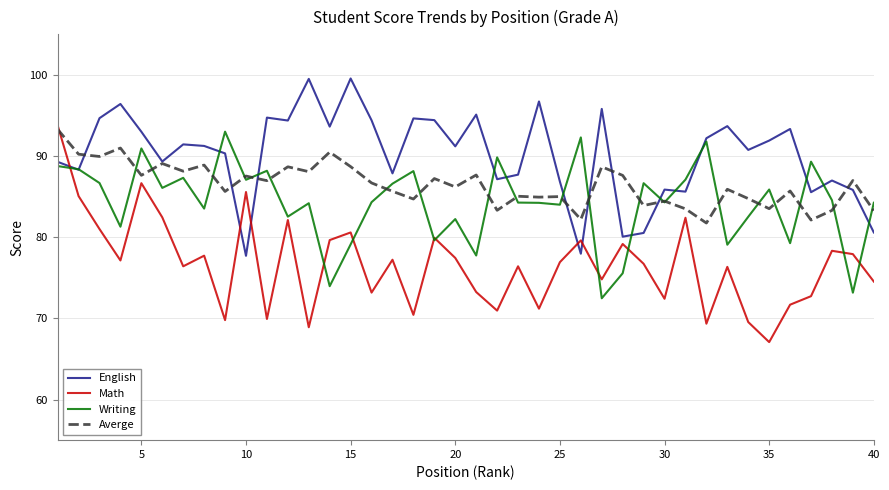

Which series has the largest total across all categories?

English